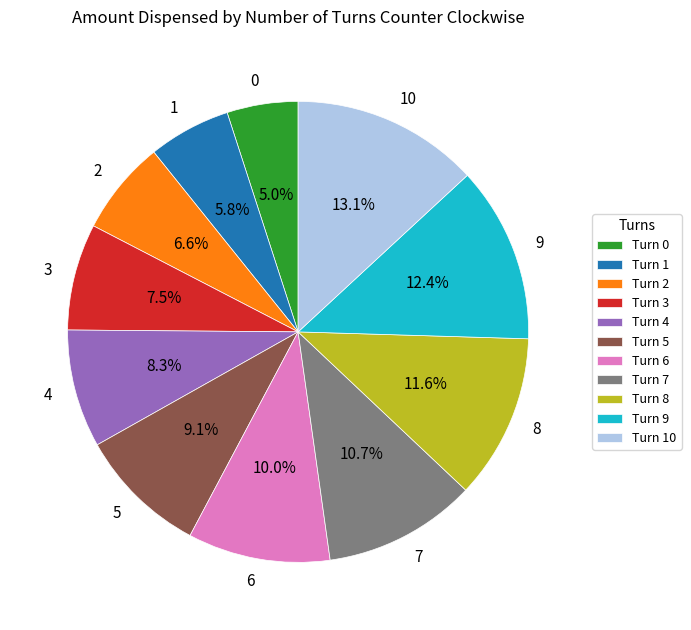

Rank the categories by value from lowest to highest.

0, 1, 2, 3, 4, 5, 6, 7, 8, 9, 10